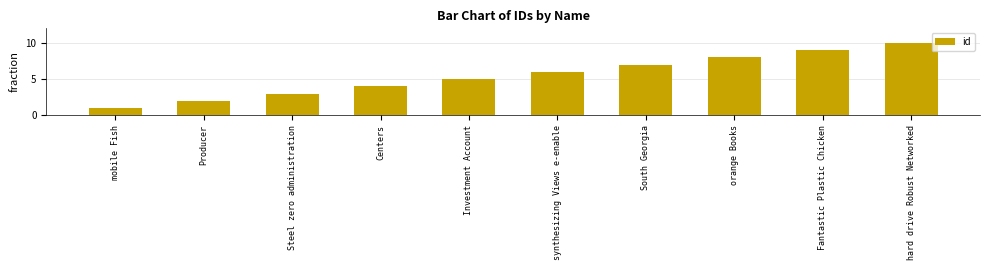

True or false: the data shows 6 at synthesizing Views e-enable.

True